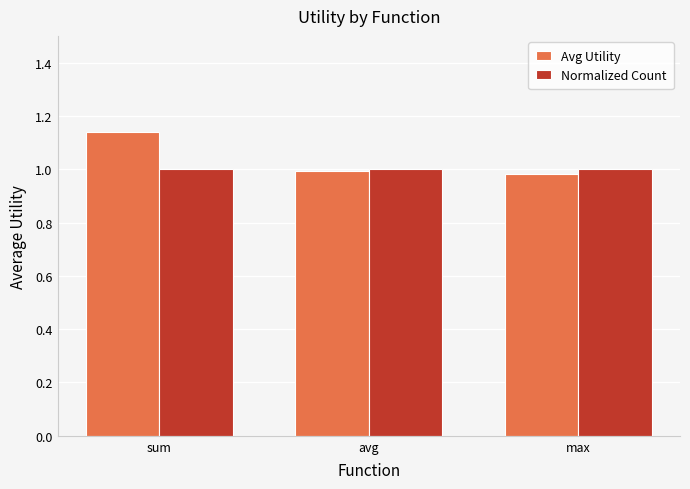

What position from the right is sum?

3